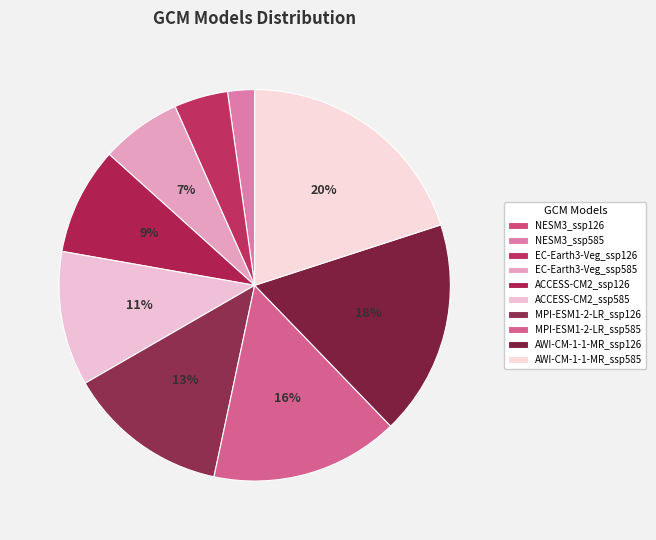

Does any single category account for the majority?

No